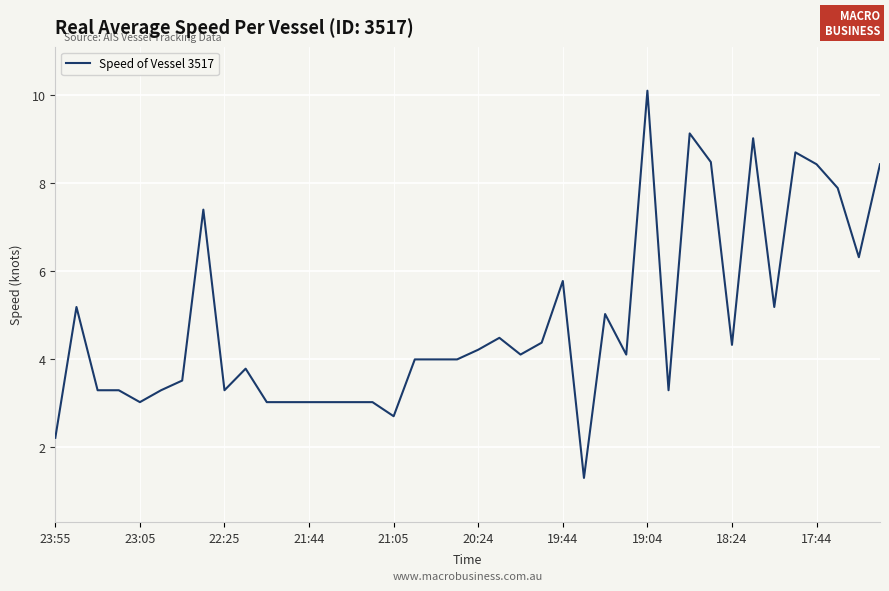

What is the minimum value shown in the chart?

1.3